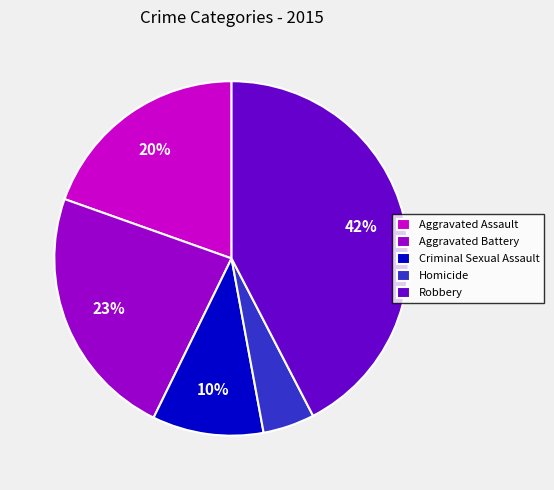

Is Aggravated Assault the majority of the pie?

No